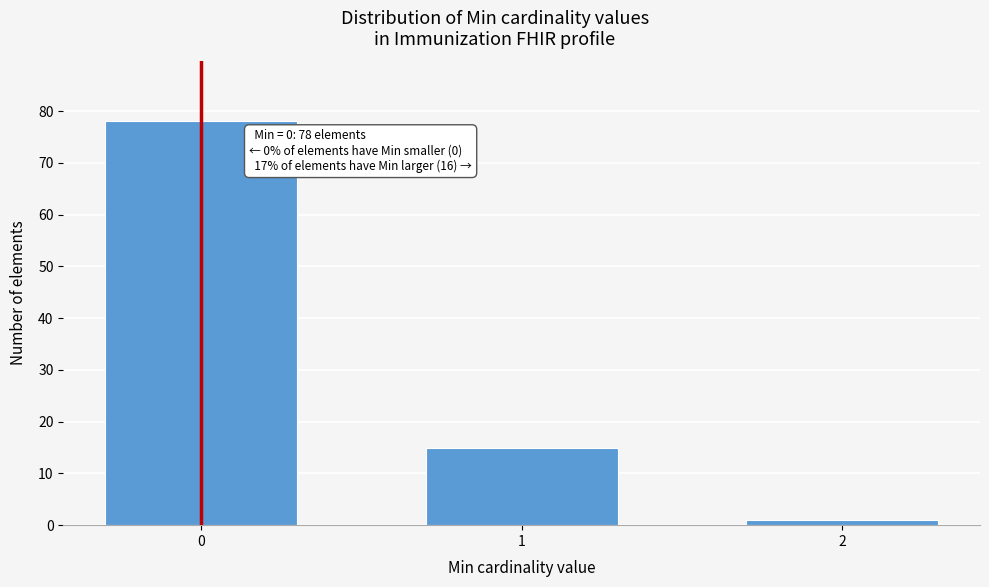

Reading left to right, extract all data points from this chart.

0=78	1=15	2=1